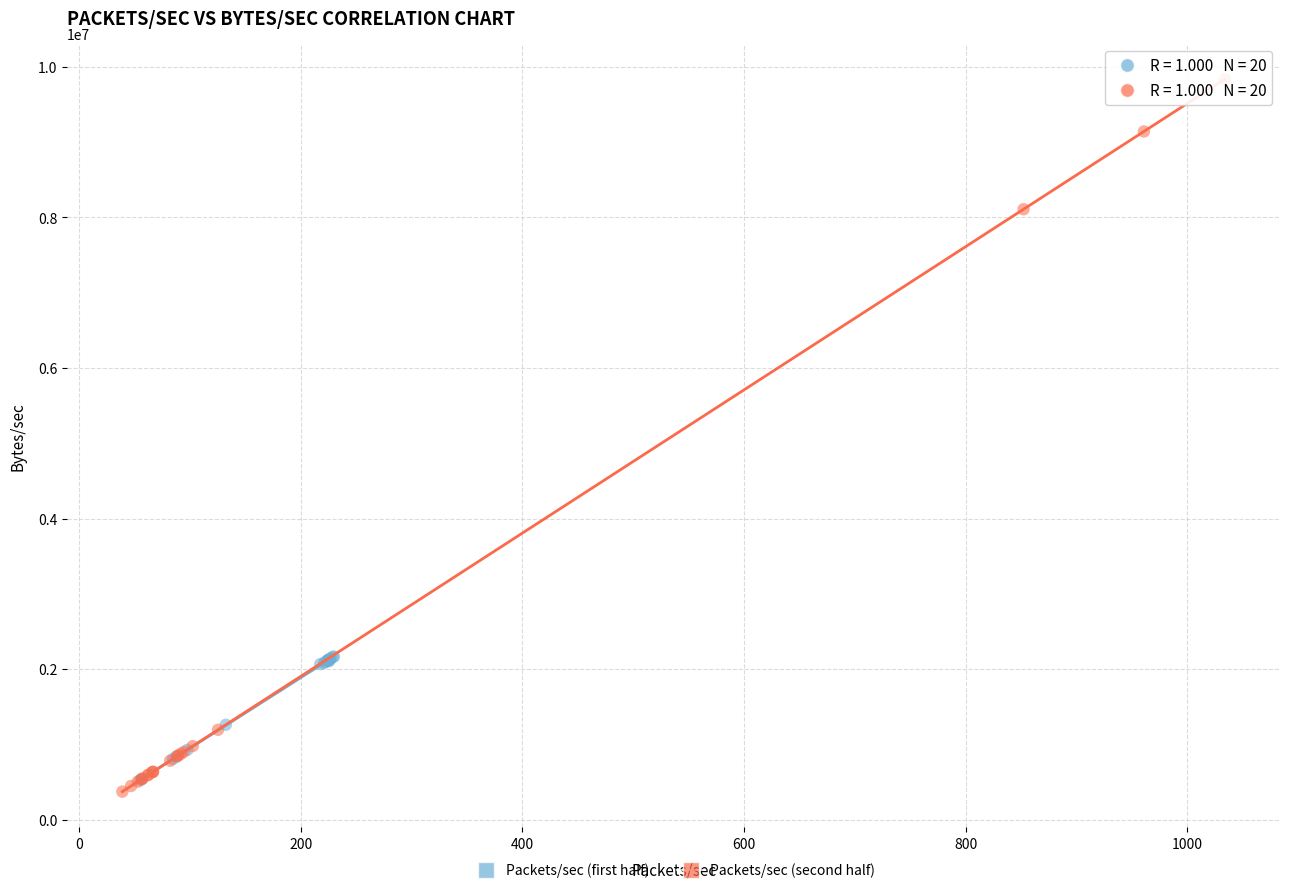

Which series has the widest spread of Y values?

Packets/sec (second half)